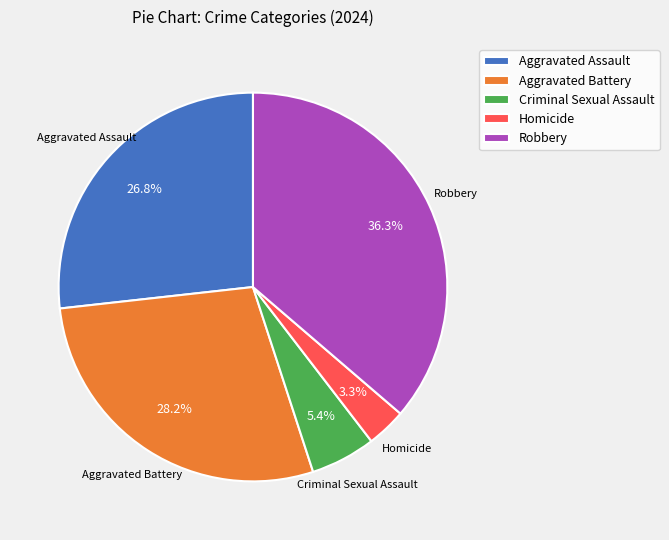

What is the smallest slice in the pie chart?

Homicide